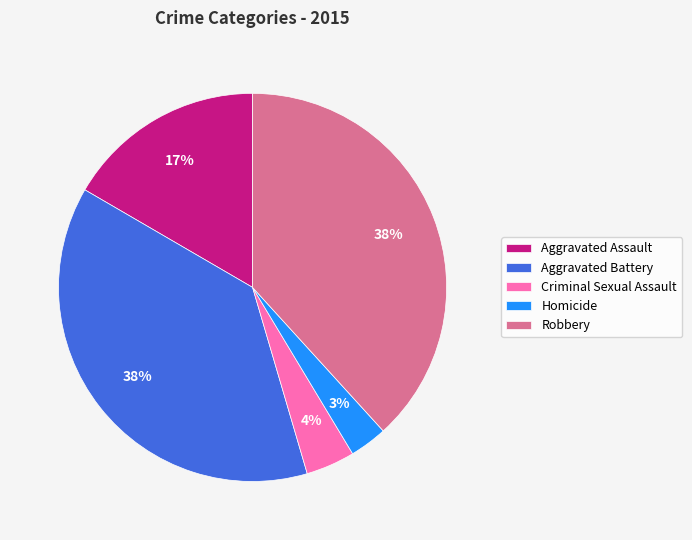

To the nearest percent, what percentage of the pie is Aggravated Battery?

38%